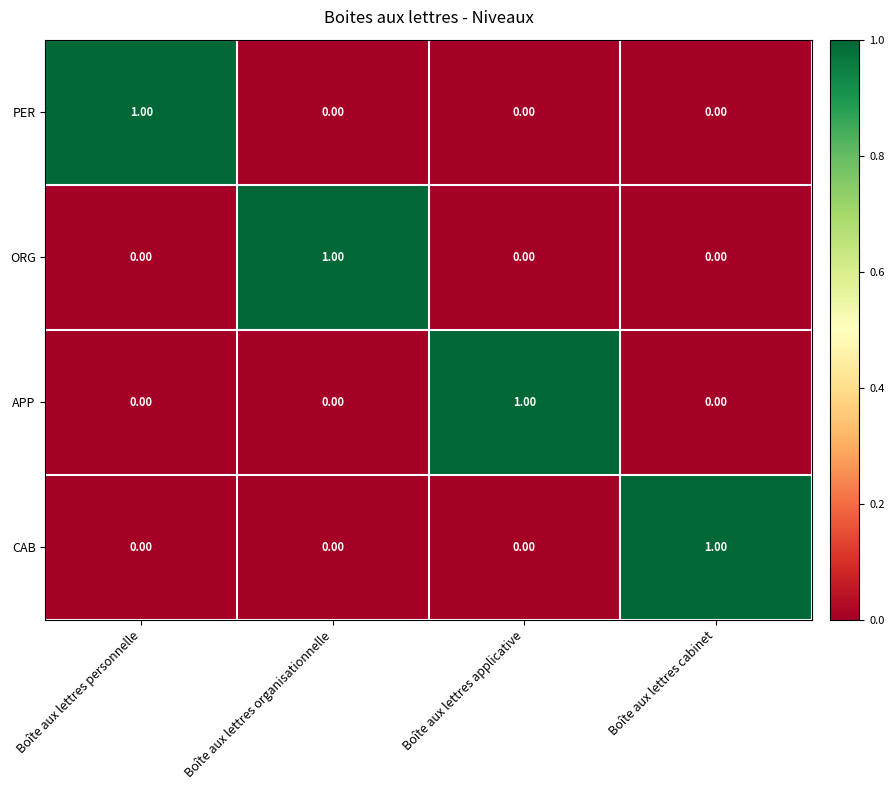

What is the greatest value displayed?

1